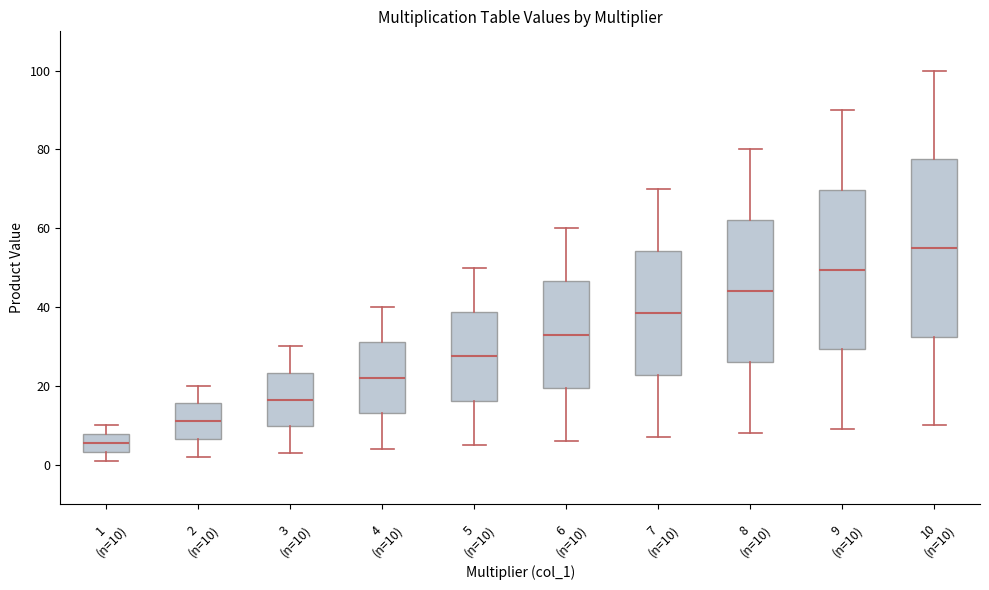

Reading left to right, read every box against the y-axis: the position of its median line, the range the box covers, and the ends of its whiskers. The values are not printed on the chart, so give them approximately, as read against the axis.

1 (n=10): median 6, box 4 to 8, whiskers 2 to 10
2 (n=10): median 12, box 6 to 16, whiskers 2 to 20
3 (n=10): median 16, box 10 to 24, whiskers 4 to 30
4 (n=10): median 22, box 14 to 32, whiskers 4 to 40
5 (n=10): median 28, box 16 to 38, whiskers 6 to 50
6 (n=10): median 34, box 20 to 46, whiskers 6 to 60
7 (n=10): median 38, box 22 to 54, whiskers 8 to 70
8 (n=10): median 44, box 26 to 62, whiskers 8 to 80
9 (n=10): median 50, box 30 to 70, whiskers 10 to 90
10 (n=10): median 56, box 32 to 78, whiskers 10 to 100